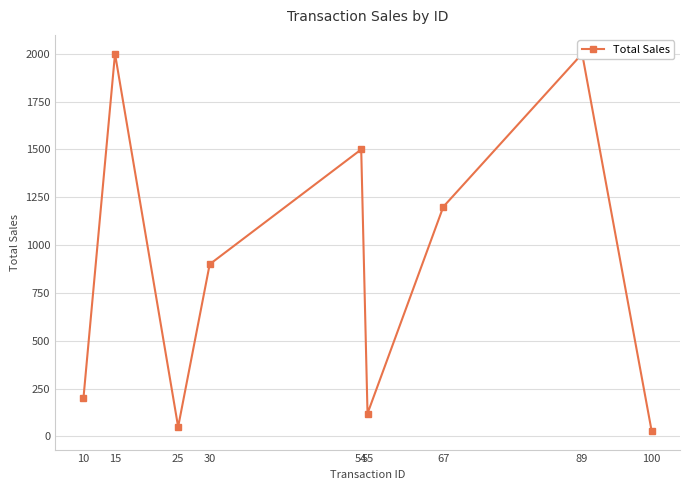

True or false: the data shows 79 at 10.

False